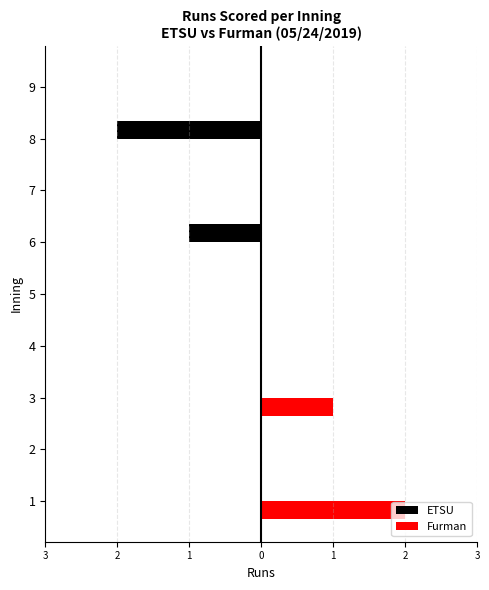

At 2, list the series in order from largest to smallest.

ETSU, Furman